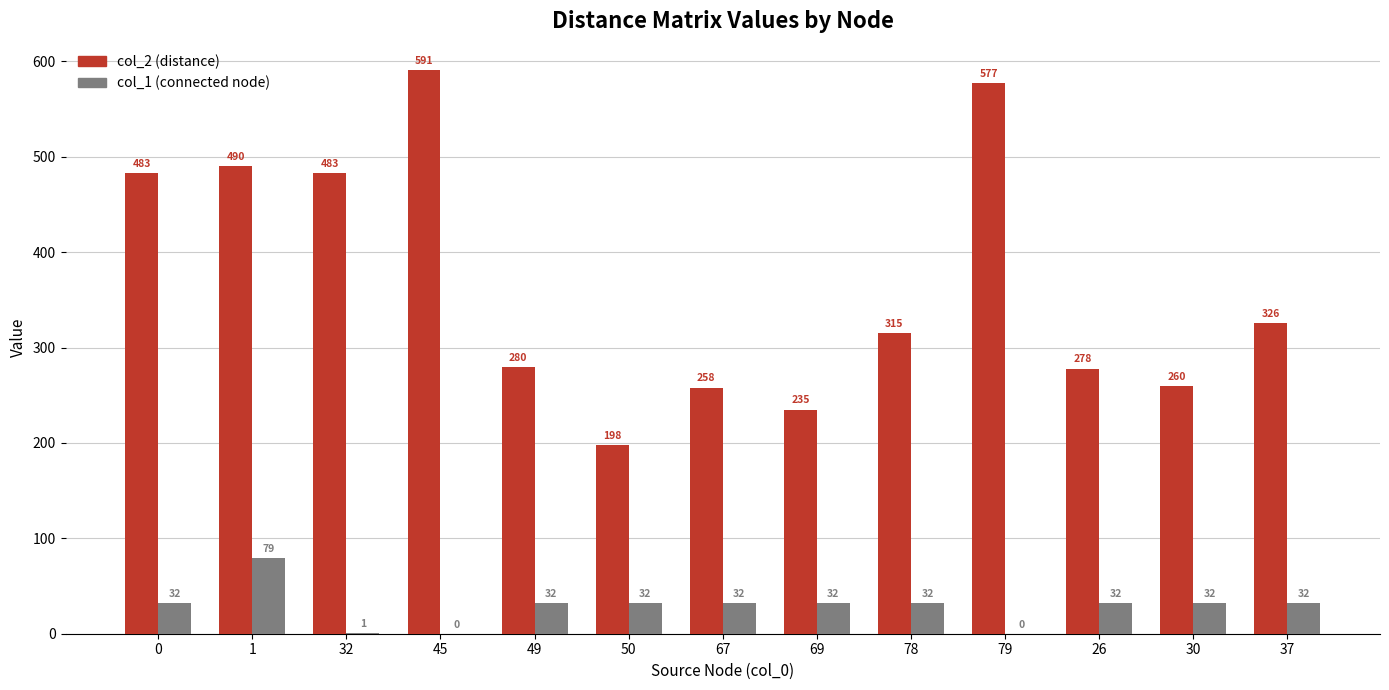

How many groups of bars are there?

13